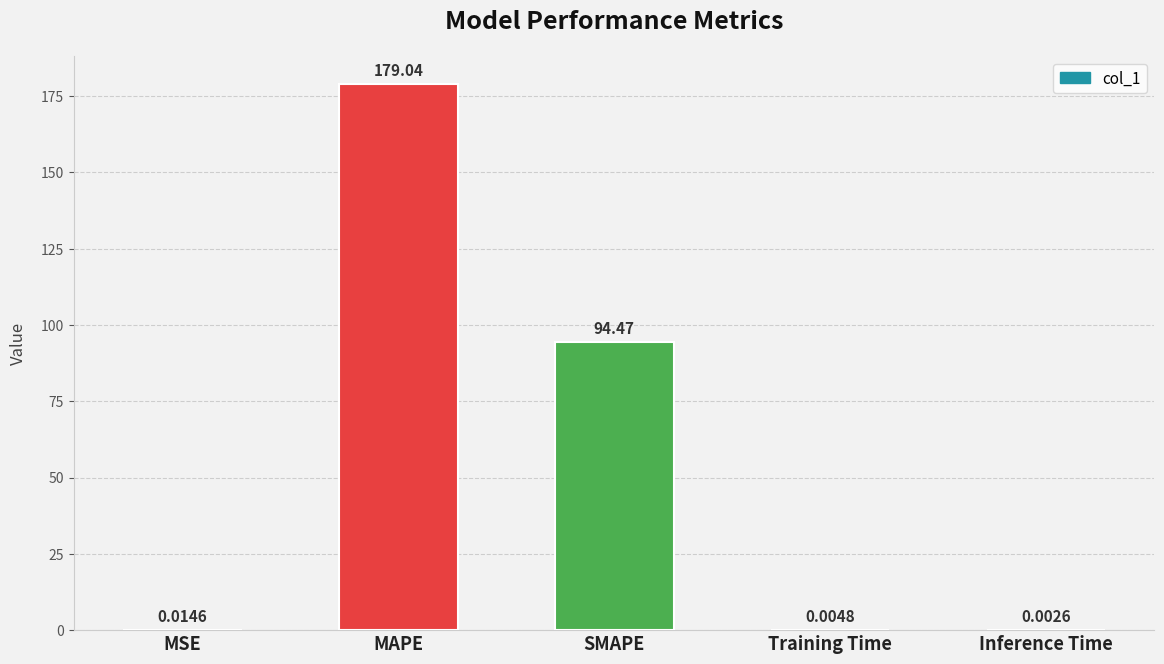

Which label corresponds to the largest value in the chart?

MAPE